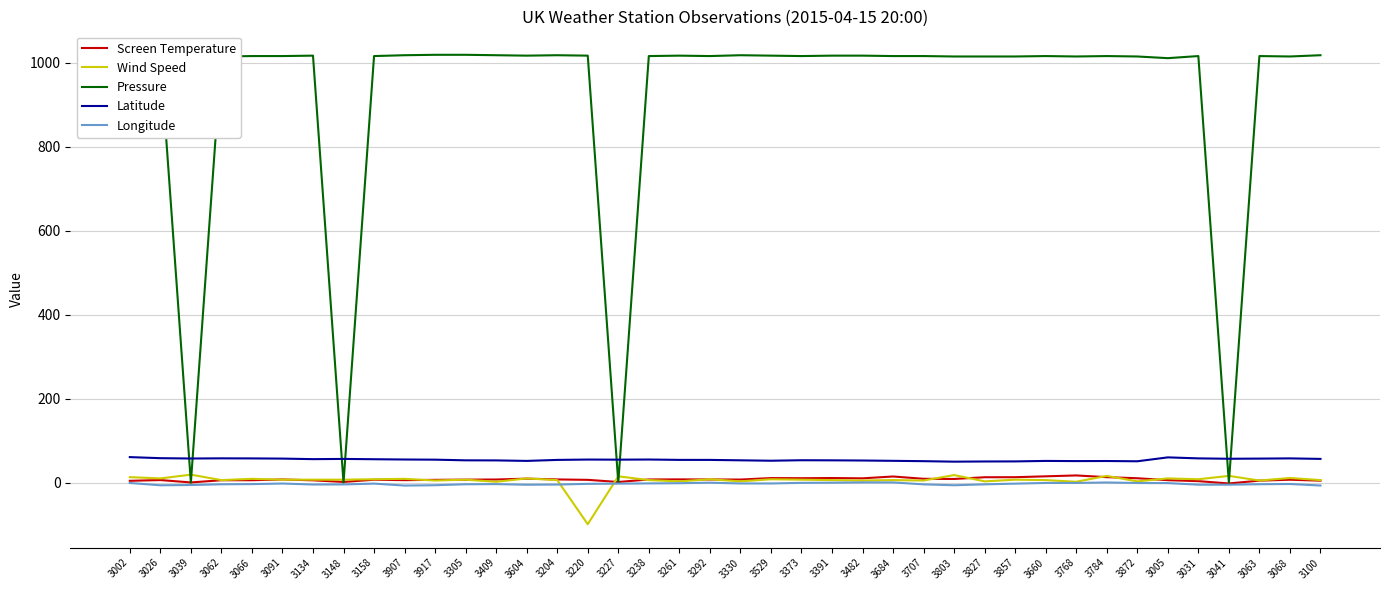

The value of Pressure at 3917 is 1499.1. True or false?

False